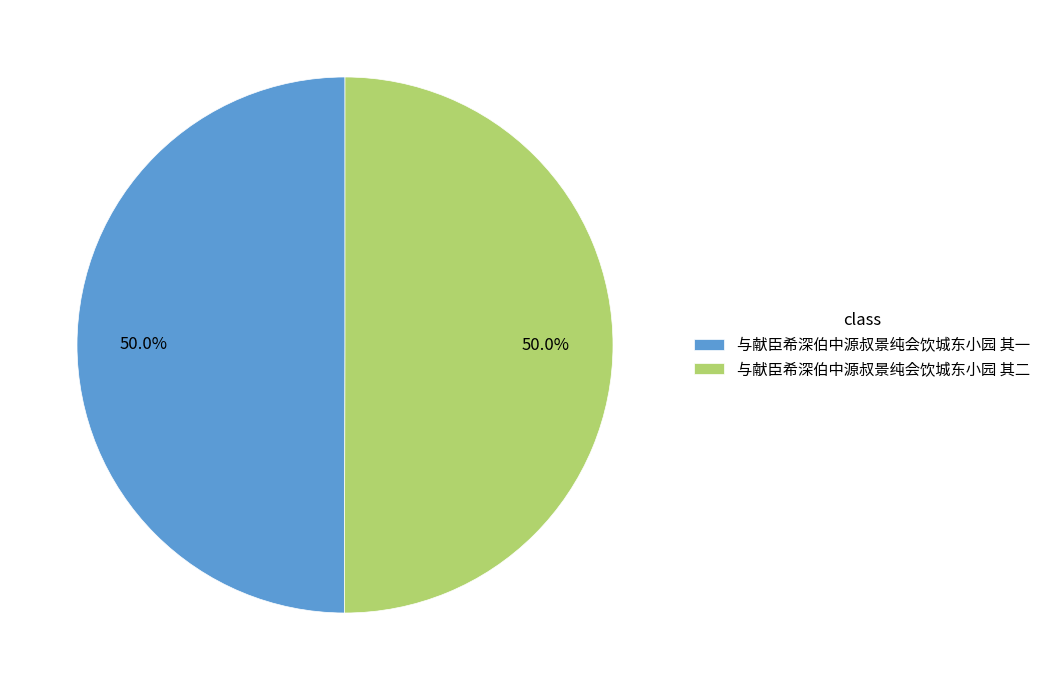

How many segments does this pie chart have?

2